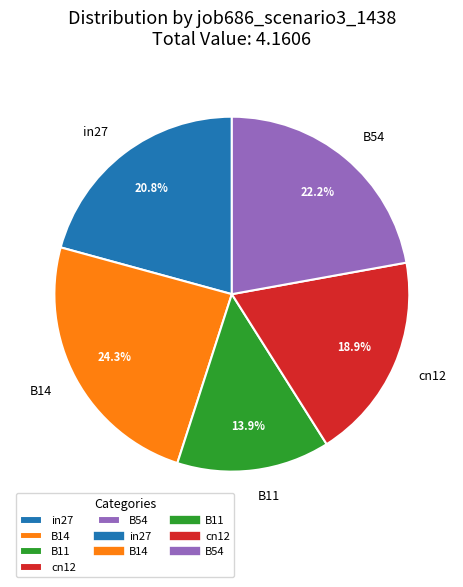

Is it true that in27 is 13% of the pie?

False